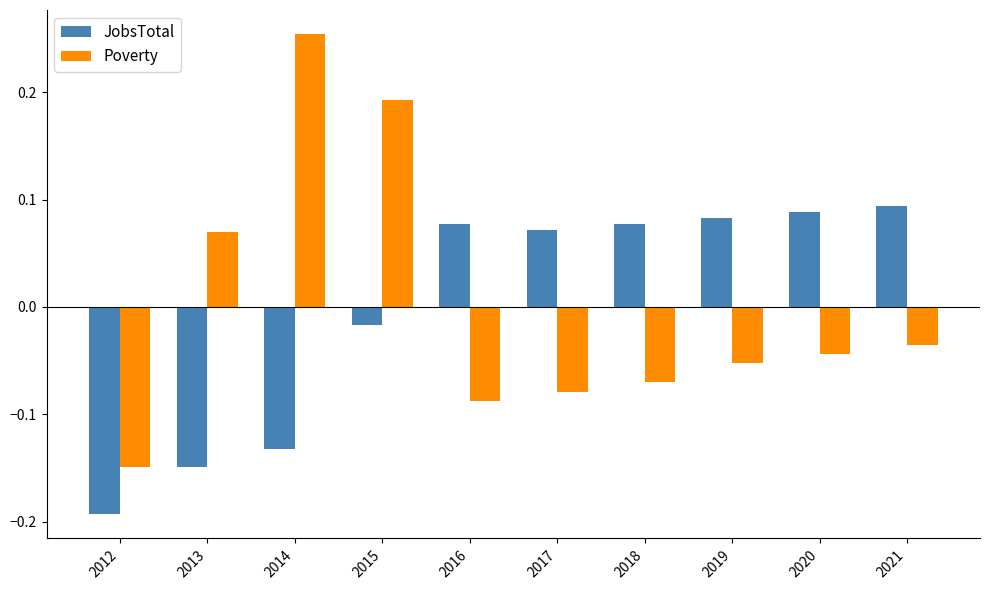

Rank the series by their maximum value, from highest to lowest.

Poverty, JobsTotal